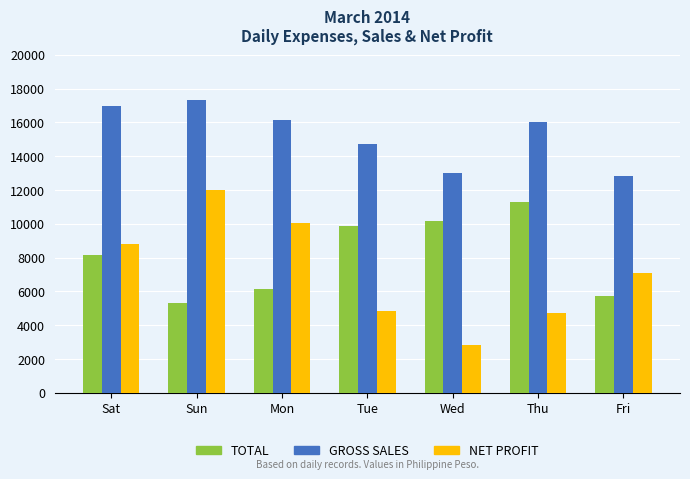

What is the difference between the highest and lowest values at Tue?

9868